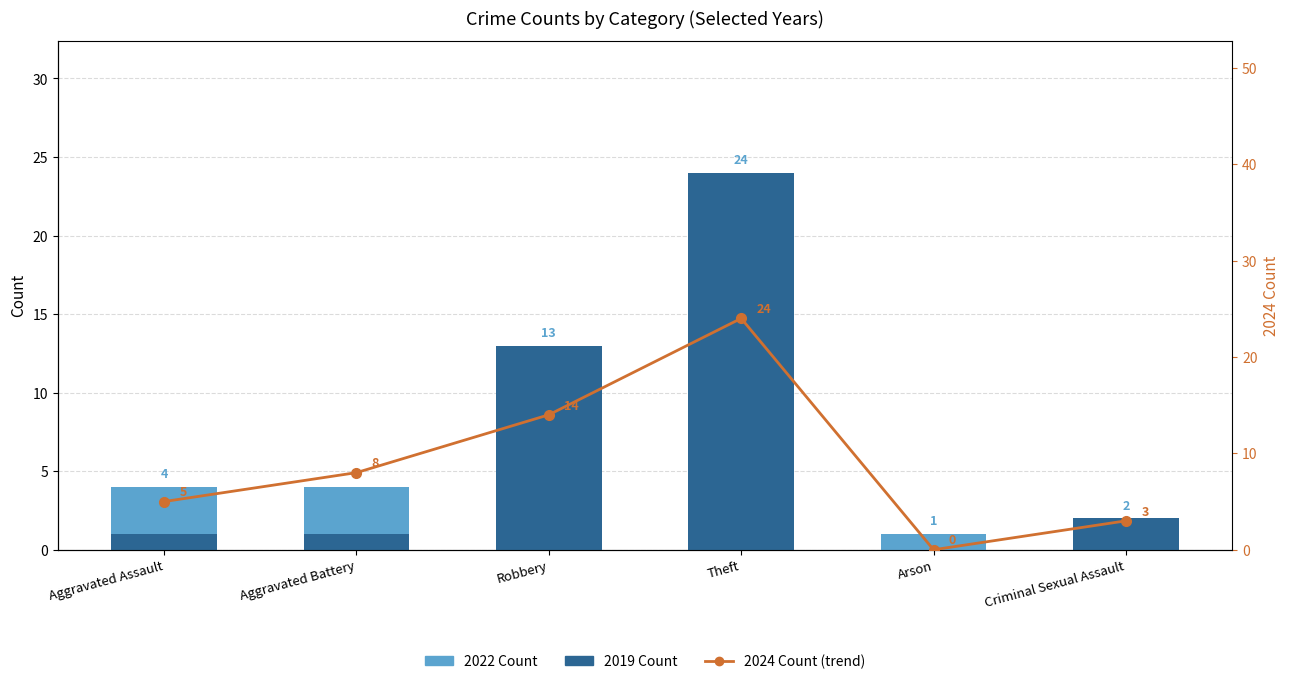

What is the difference between the 2022 Count values at Aggravated Battery and Theft?

20